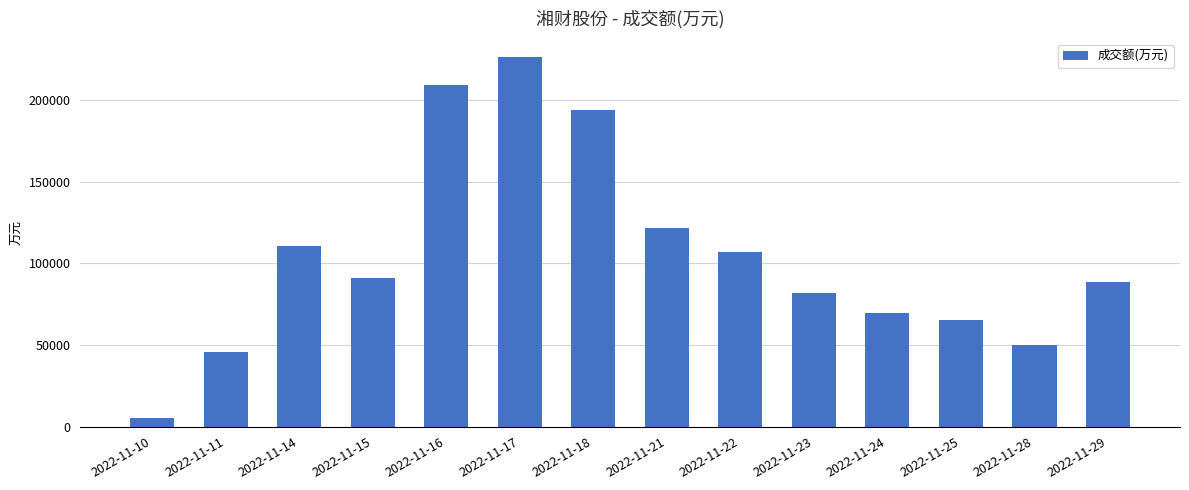

How many values are below 91144?

7